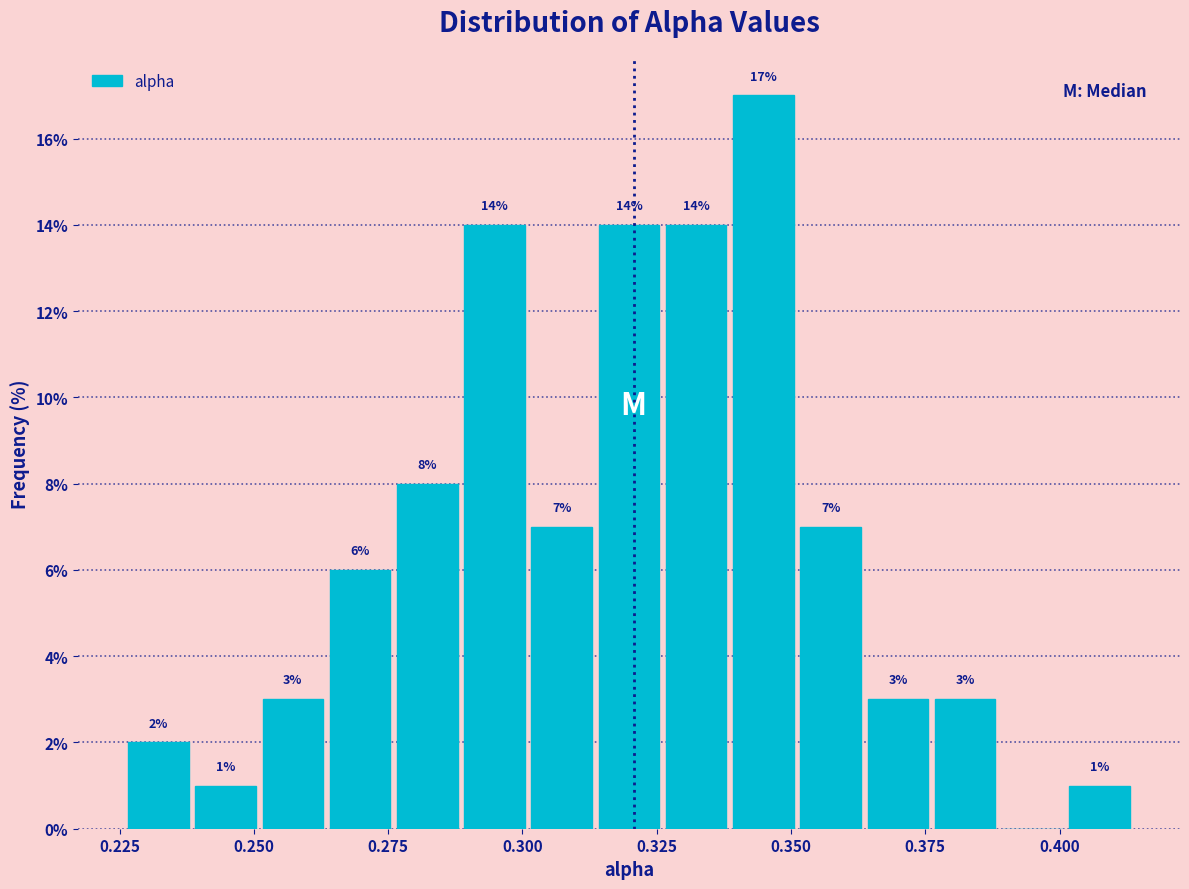

Read against the x-axis, roughly where is the centre of the tallest bar?

0.345